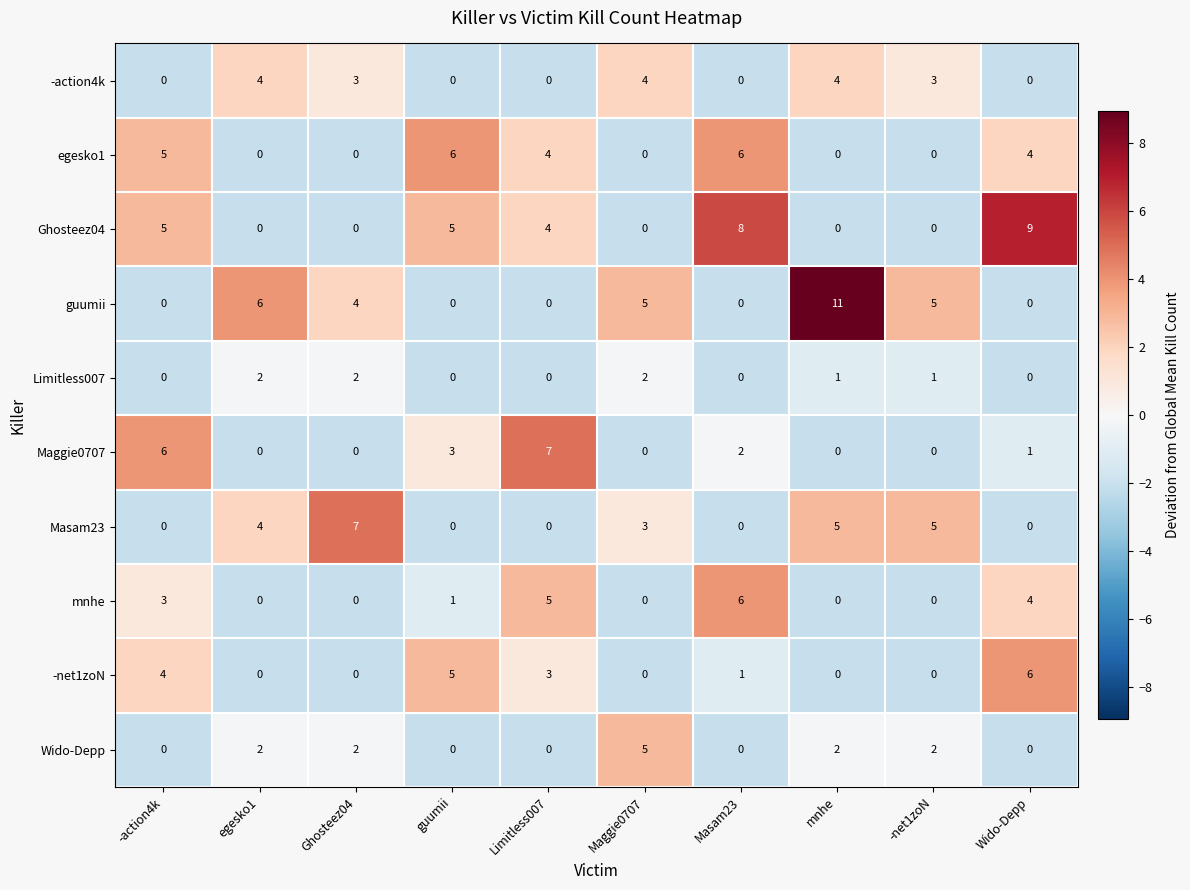

How many values in the Maggie0707 series are below 1?

5